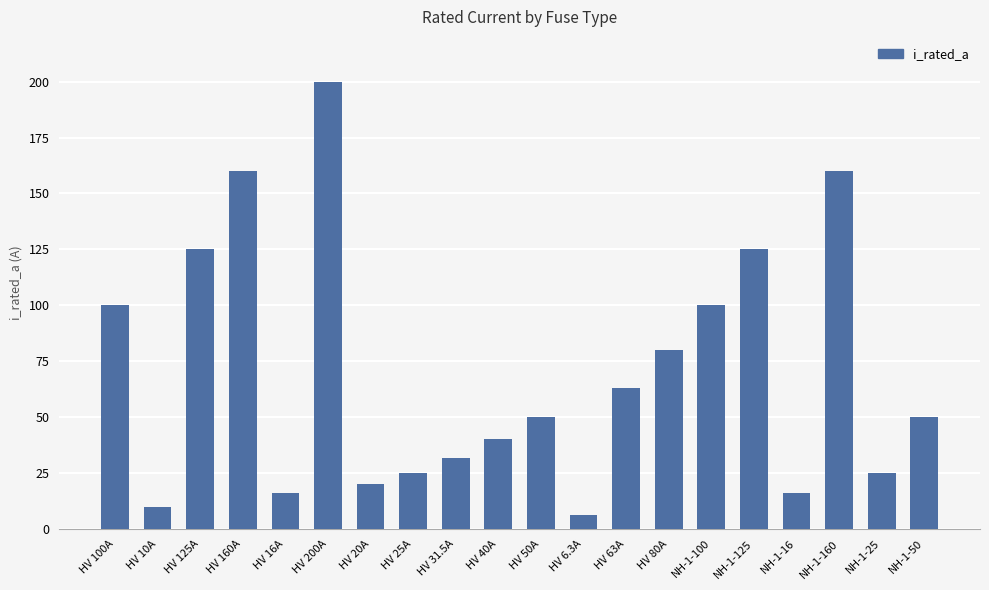

How many data points does each series have?

20